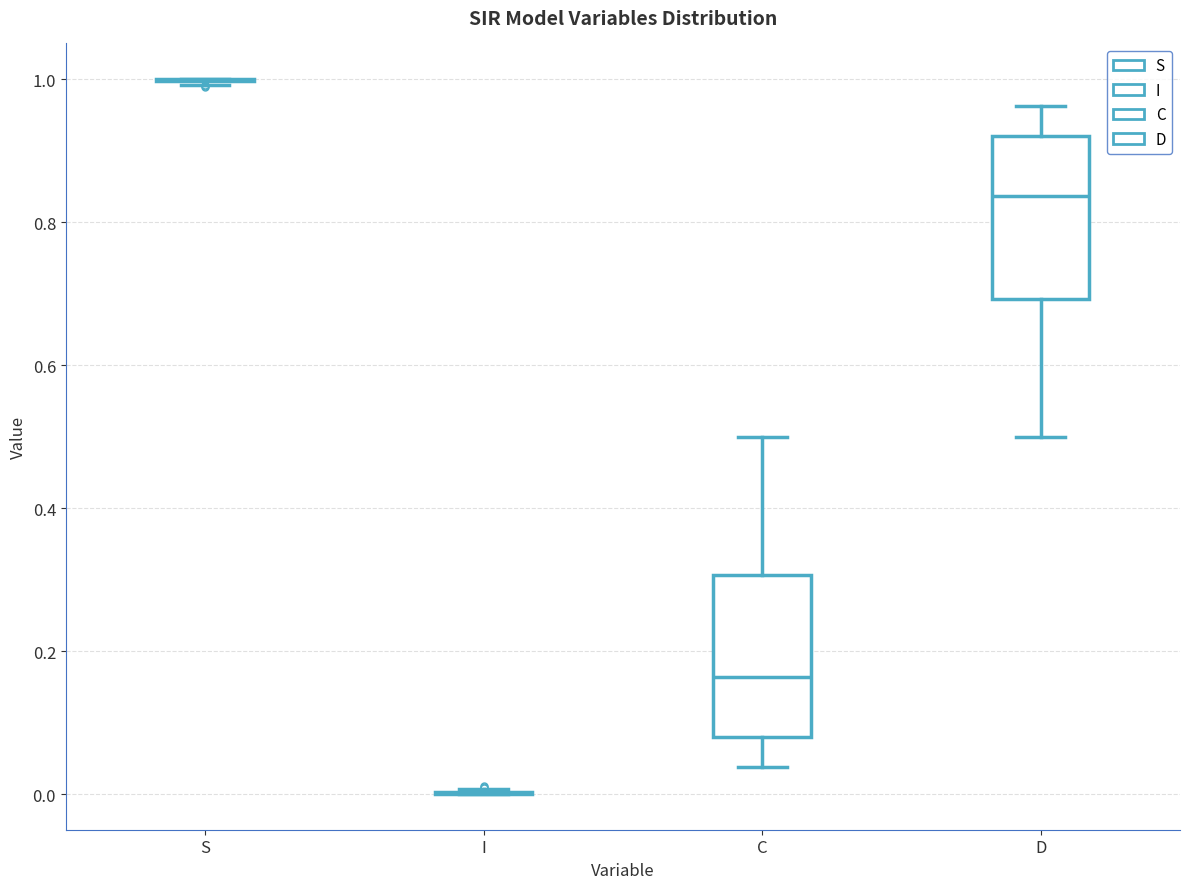

Reading left to right, transcribe this box plot: for each box, give where its median line is, the range the box spans, and where its two whiskers end, as read against the y-axis. The values are not printed on the chart, so give them approximately, as read against the axis.

S: box collapsed to a line at 1.00, whiskers 1.00 to 1.00
I: box collapsed to a line at 0.00, whiskers 0.00 to 0.00
C: median 0.16, box 0.08 to 0.30, whiskers 0.04 to 0.50
D: median 0.84, box 0.70 to 0.92, whiskers 0.50 to 0.96